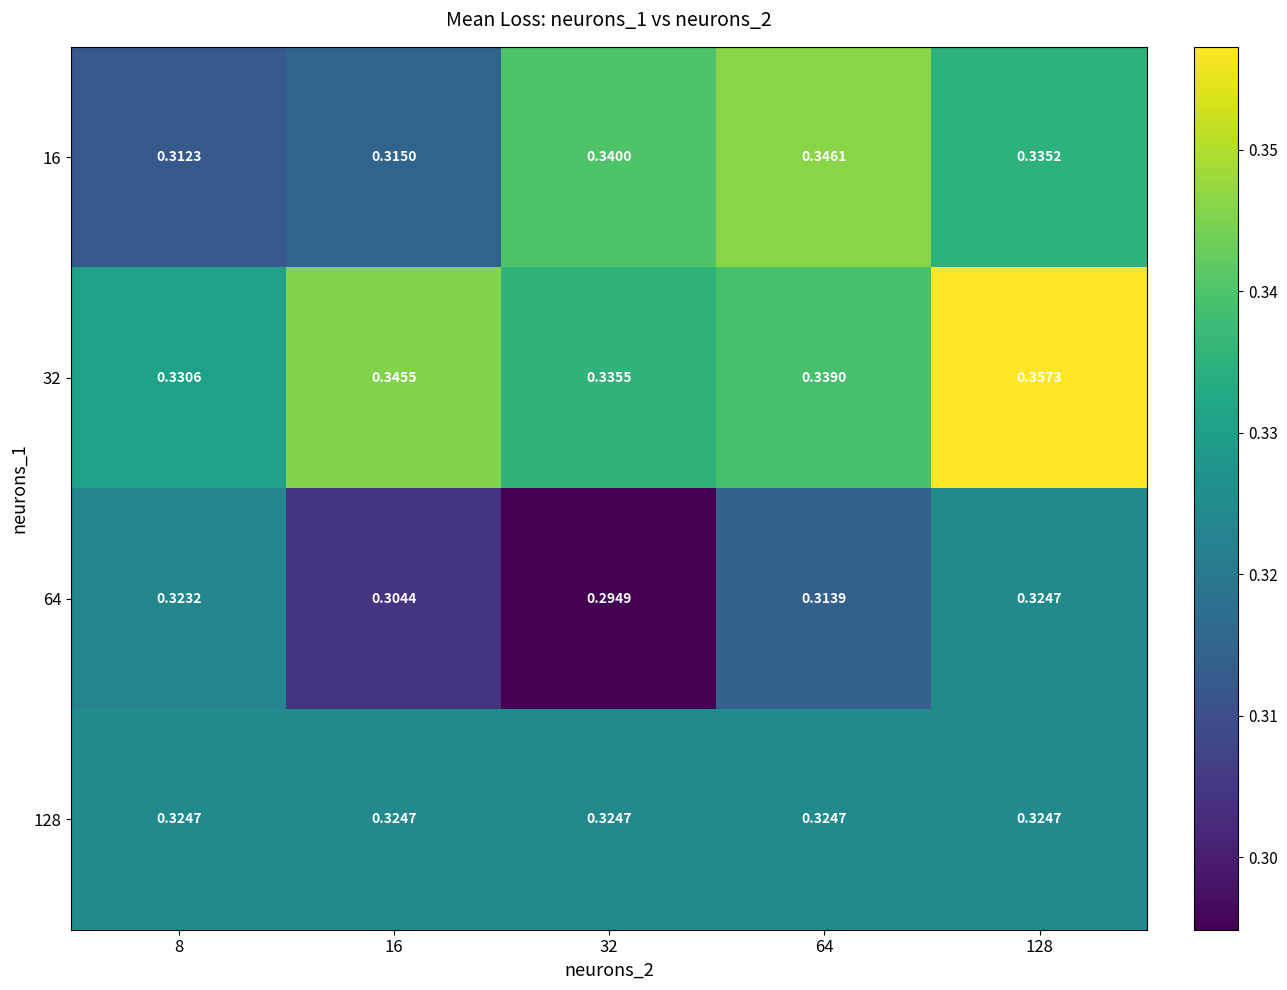

Is the value of 32 at 32 greater than the value of 16 at 16?

Yes